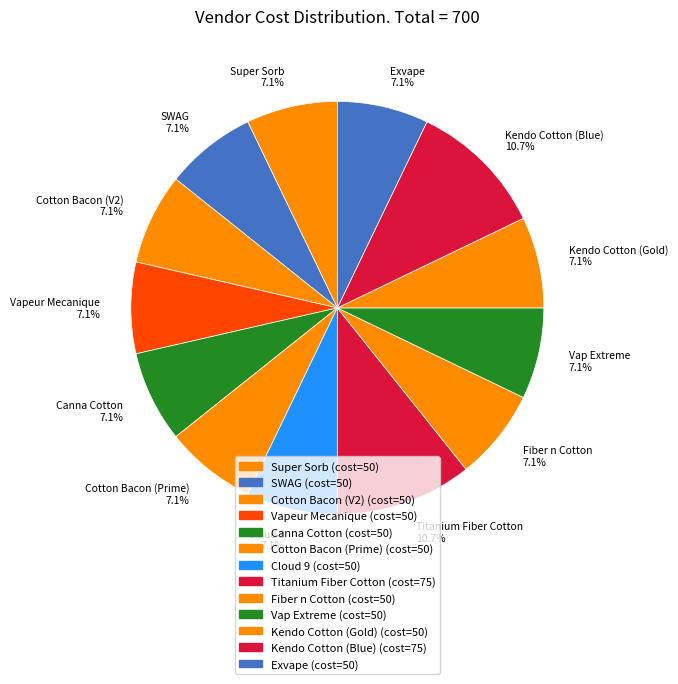

How many slices are in this pie chart?

13